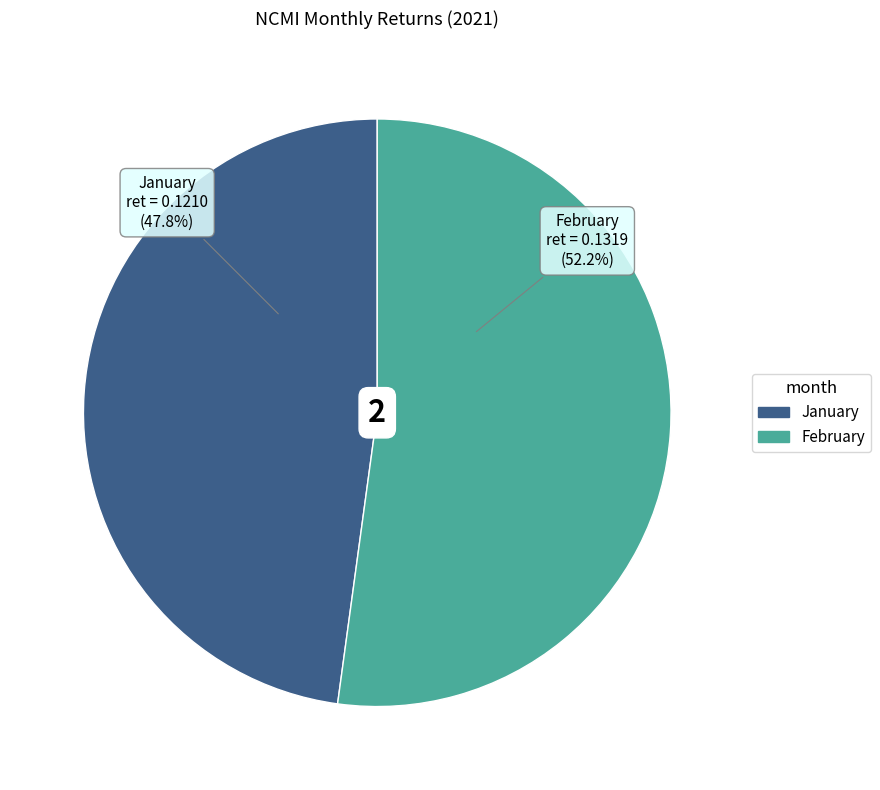

To the nearest percent, what is the average slice percentage?

50%